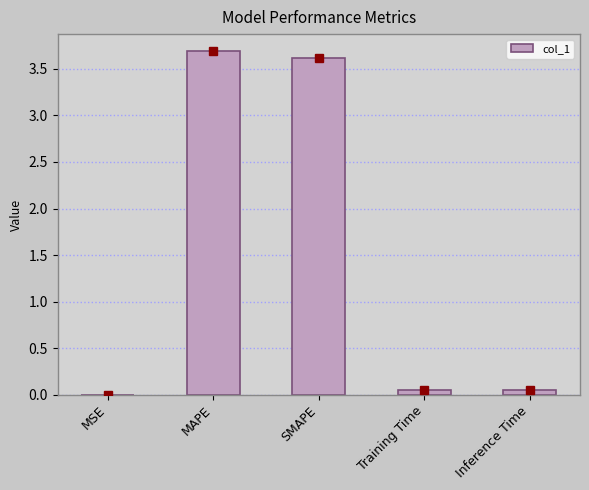

Is it true that the value at SMAPE is 5.1?

False